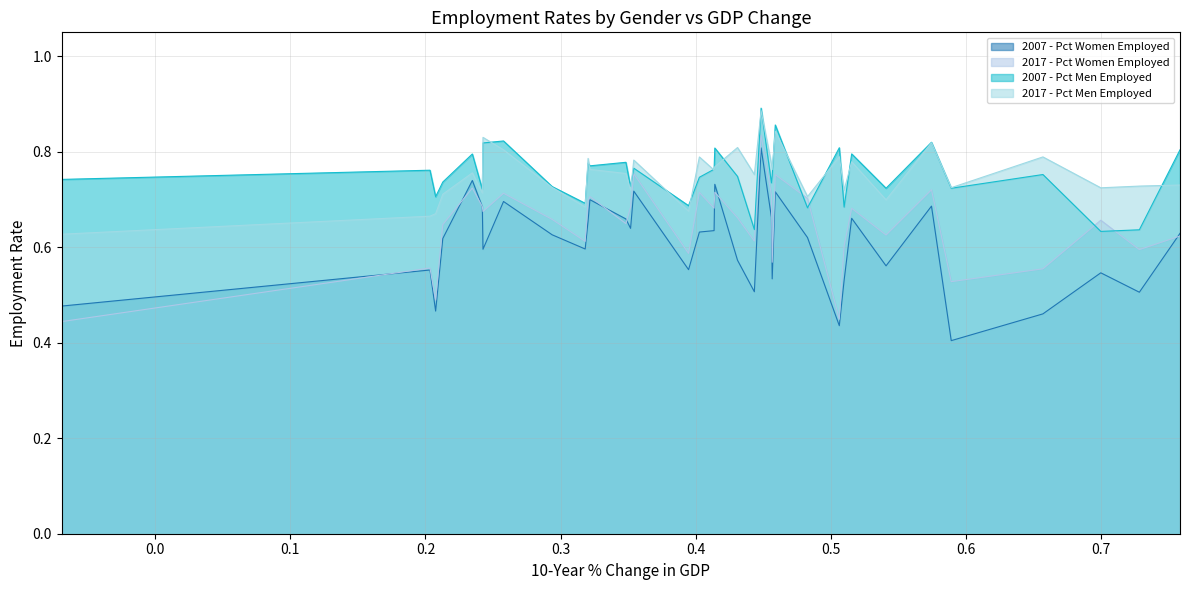

After their last crossing, which series has the higher values: 2007 - Pct Men Employed or 2017 - Pct Women Employed?

2007 - Pct Men Employed